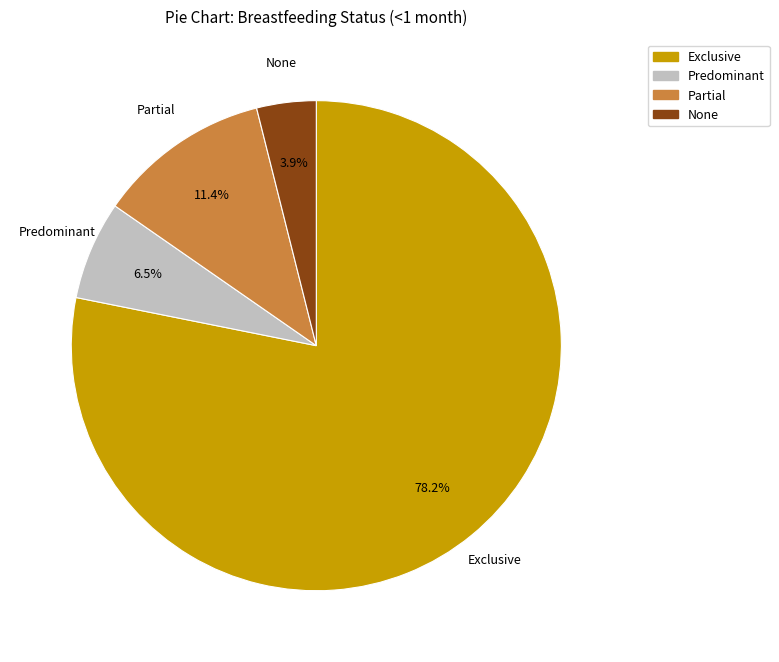

Count the number of slices in the pie.

4